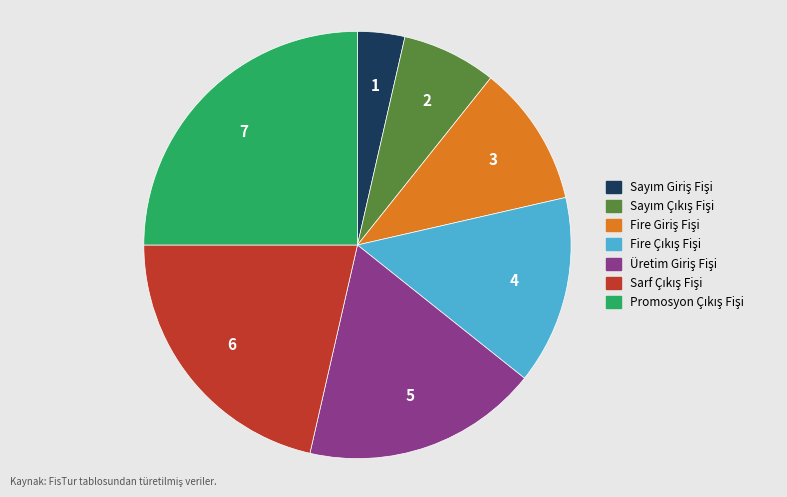

Does any single category account for the majority?

No